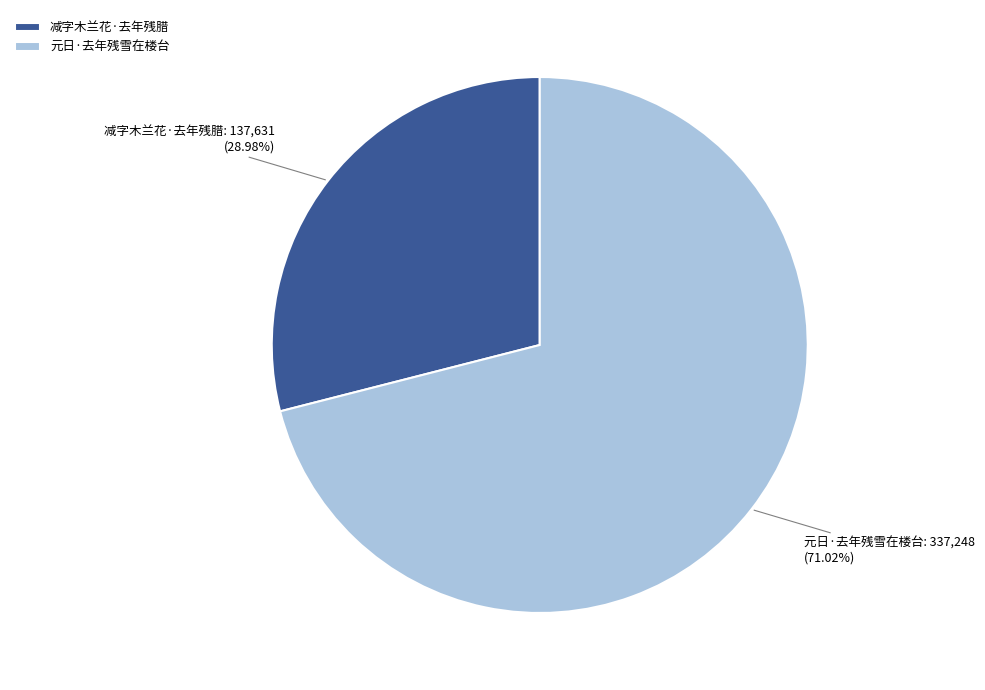

Is there any slice that represents more than half of the pie?

Yes